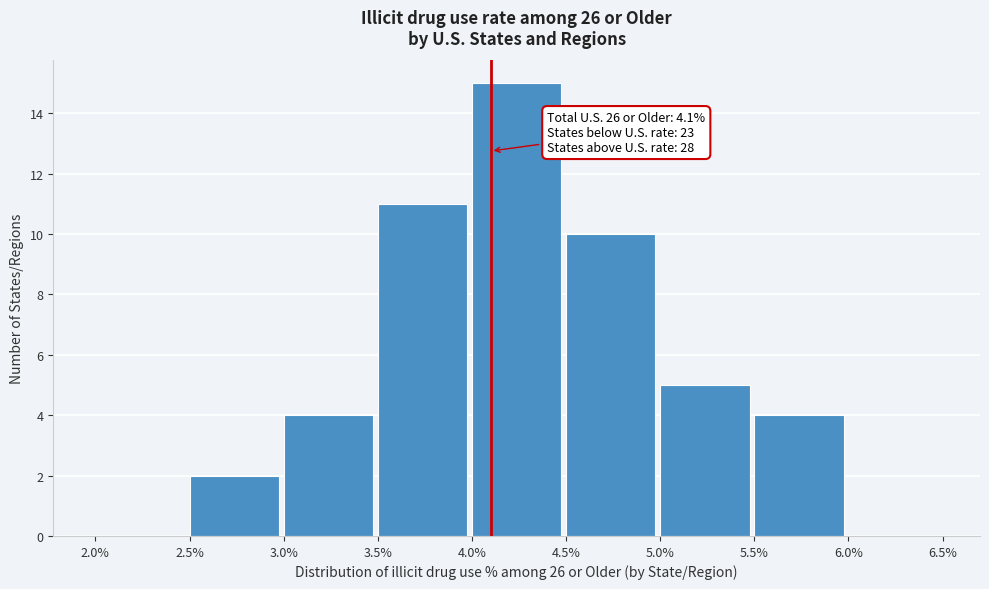

Which range on the x-axis has the tallest bar?

4.0% to 4.5%